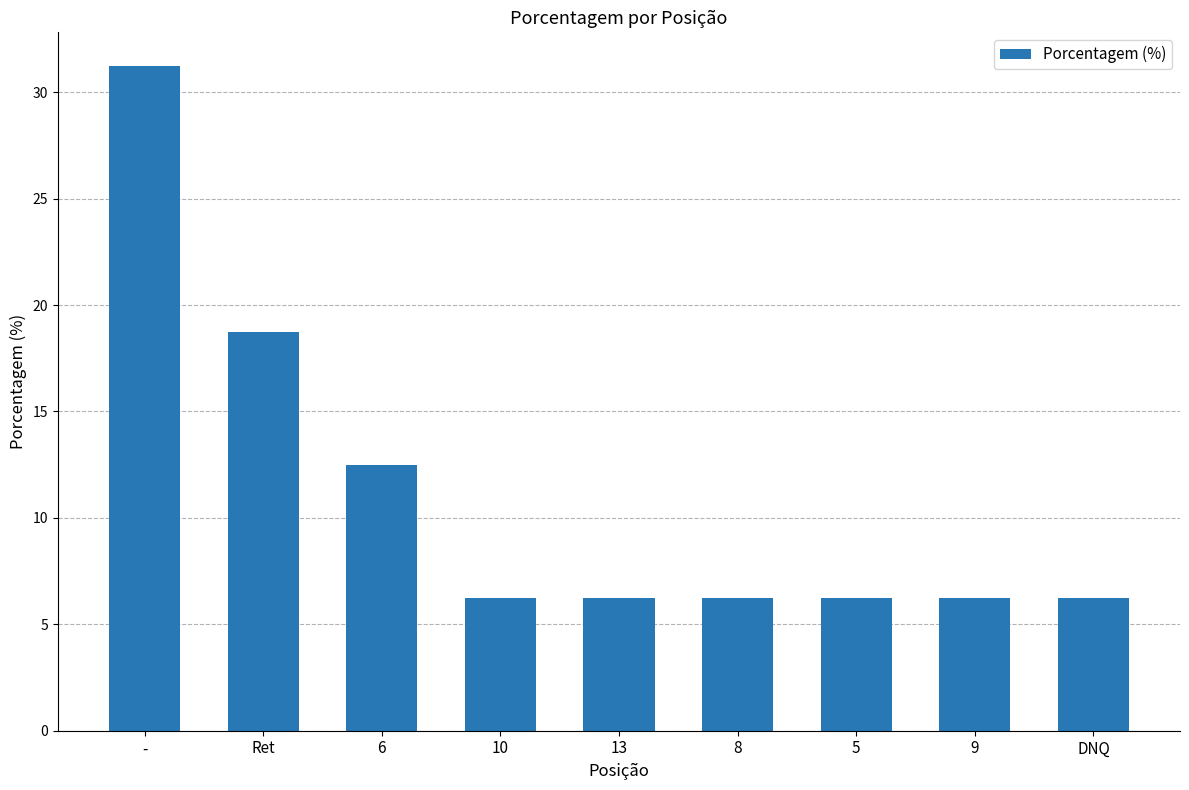

Between Ret and DNQ, which is larger?

Ret